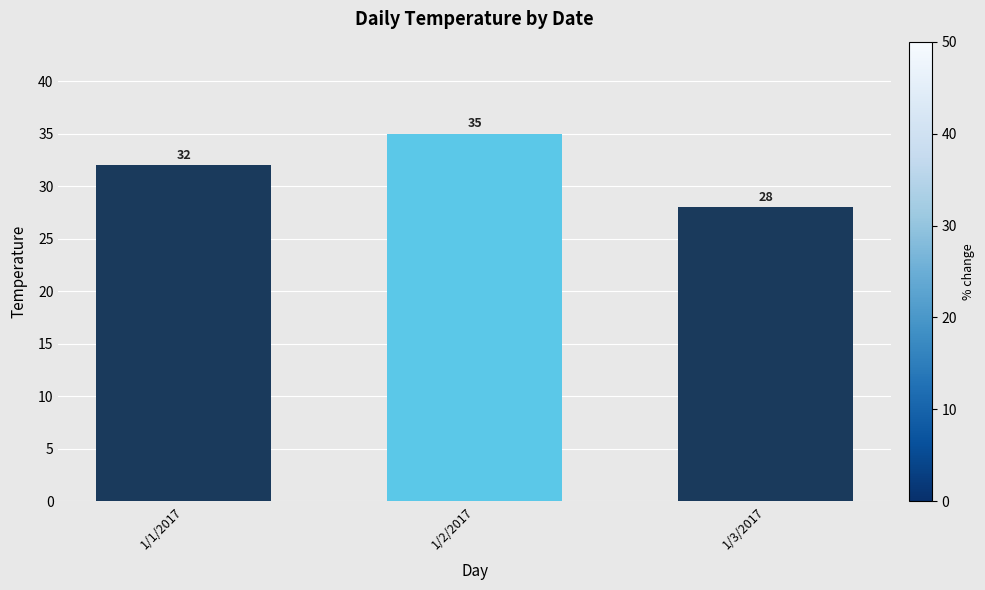

Count the values in the range 28 to 35.

3